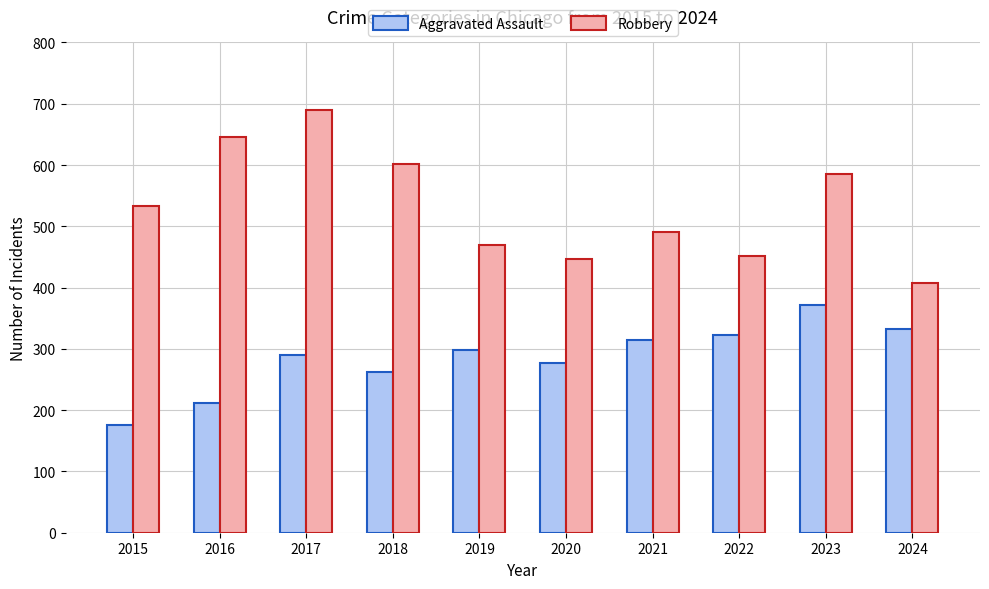

How many groups of bars are there?

10